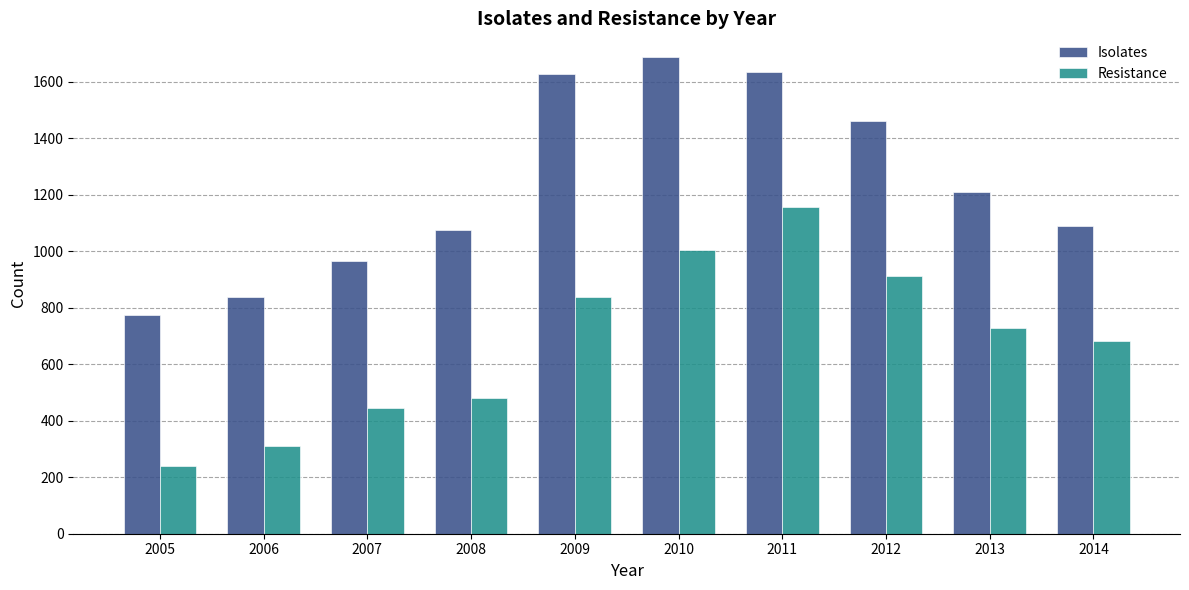

How many values in the Isolates series are below 1209?

5